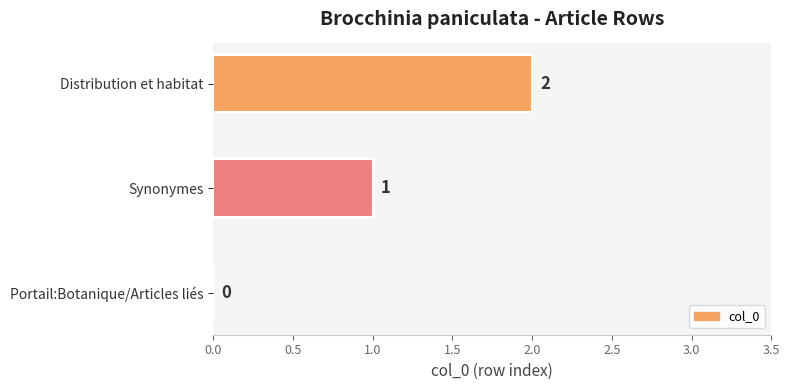

What is the change in value from Portail:Botanique/Articles liés to Distribution et habitat?

+2